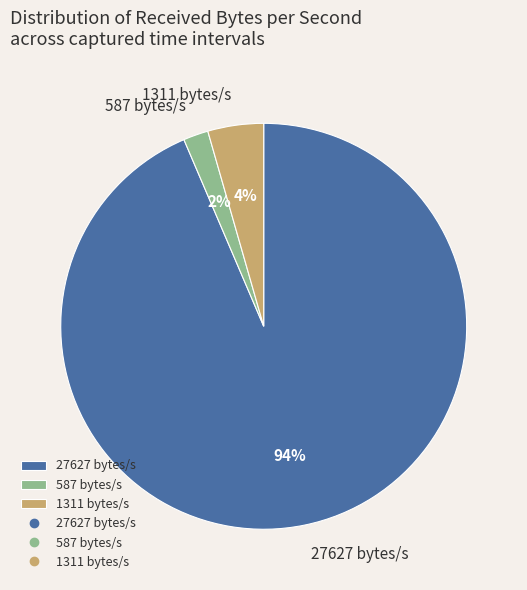

To the nearest percent, what is the combined percentage of 587 bytes/s and 27627 bytes/s?

96%